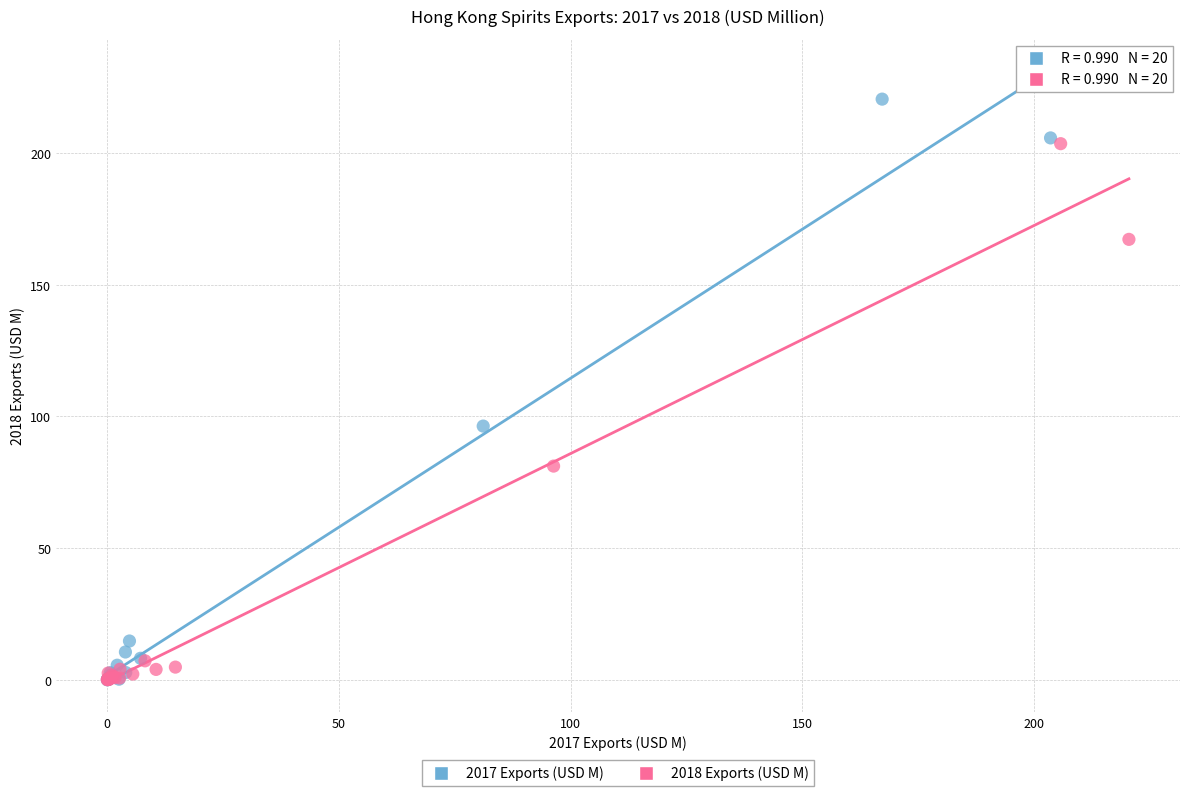

What are all the series names shown in the legend?

2017 Exports (USD M), 2018 Exports (USD M)